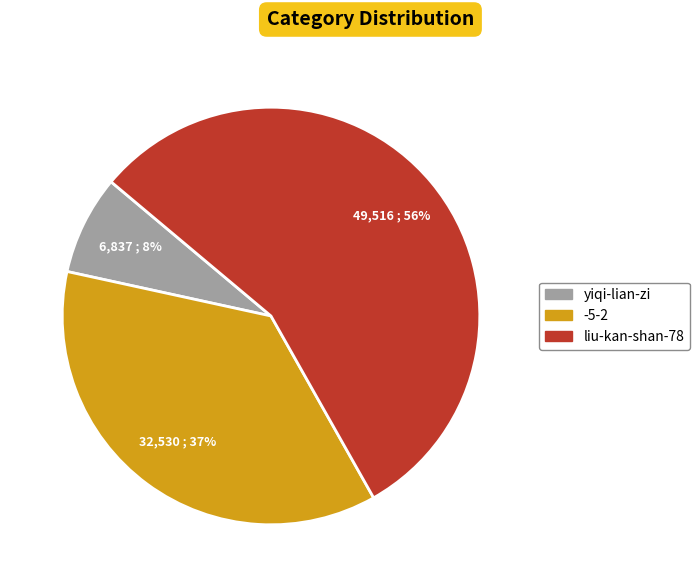

To the nearest percent, what is the difference between the largest and smallest slice percentages?

48%